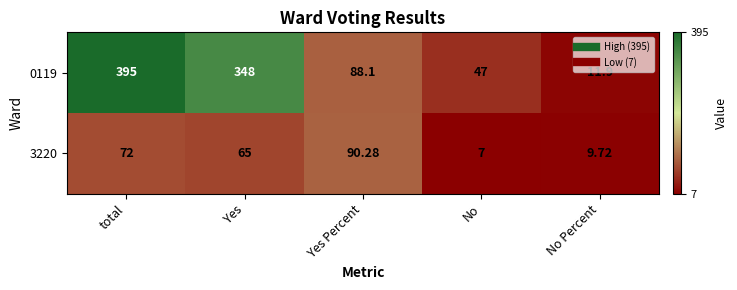

At total, list the series in order from smallest to largest.

3220, 0119